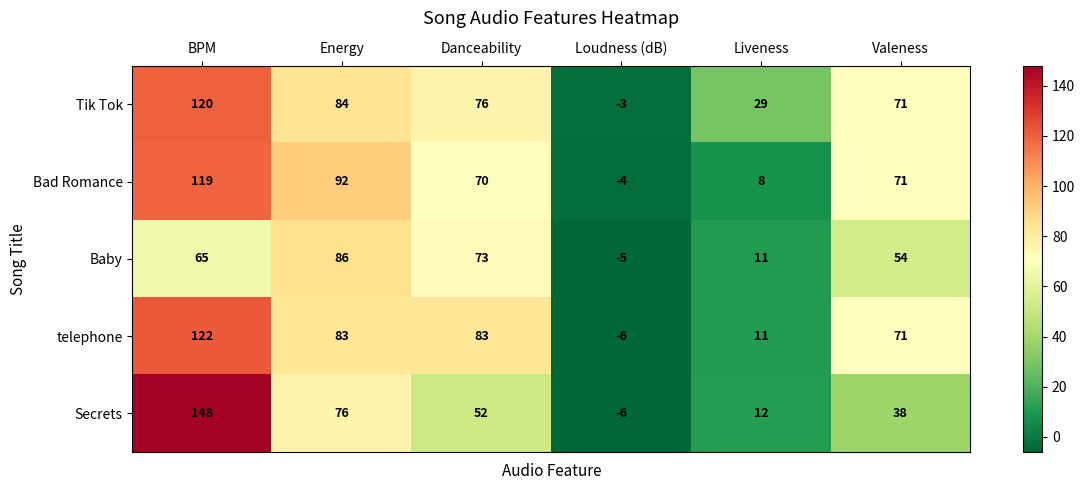

What is the difference between the highest and lowest values at BPM?

83